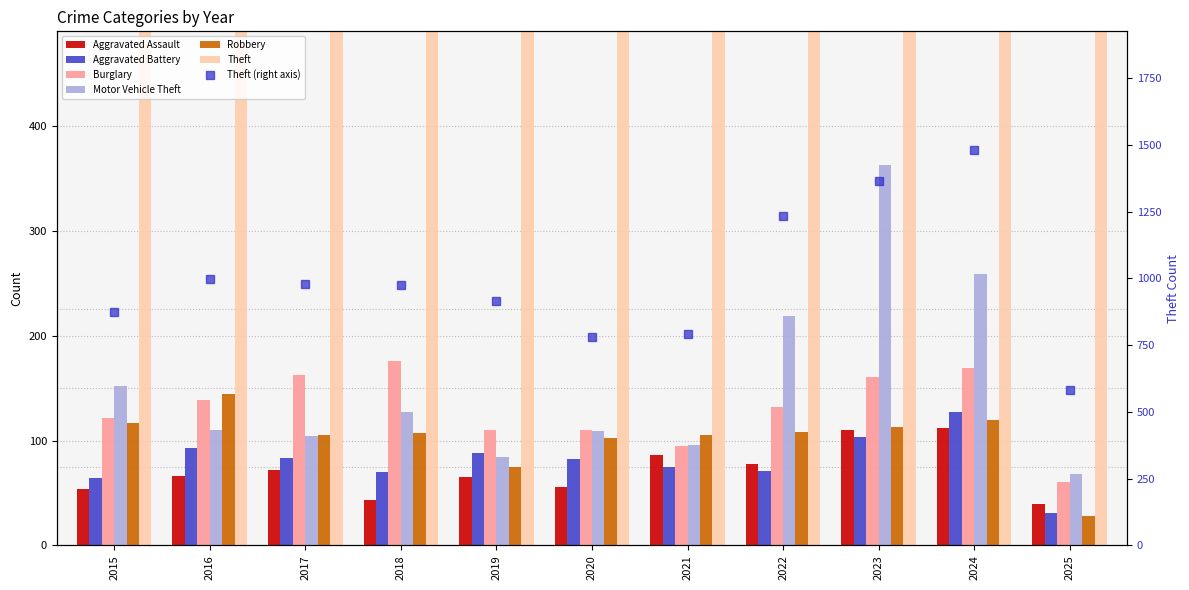

Rank the series by their maximum value, from lowest to highest.

Aggravated Assault, Aggravated Battery, Robbery, Burglary, Motor Vehicle Theft, Theft